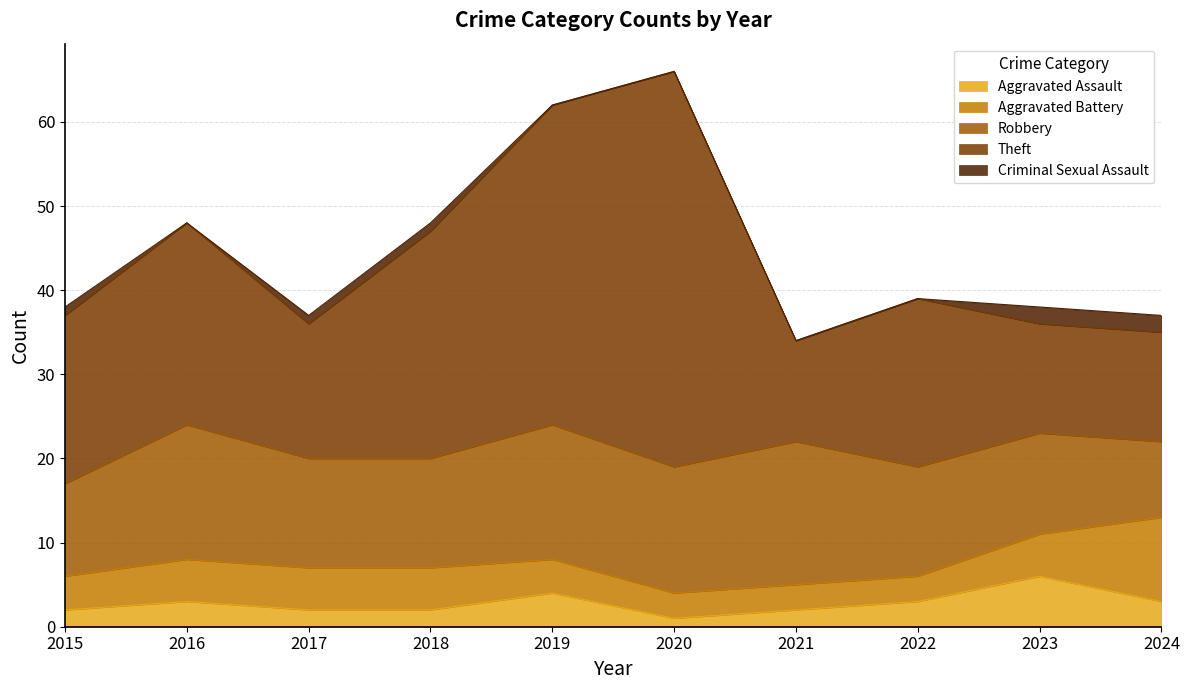

Reading left to right, transcribe all the data shown in this chart.

Aggravated Assault: 2	3	2	2	4	1	2	3	6	3
Aggravated Battery: 4	5	5	5	4	3	3	3	5	10
Robbery: 11	16	13	13	16	15	17	13	12	9
Theft: 20	24	16	27	38	47	12	20	13	13
Criminal Sexual Assault: 1	0	1	1	0	0	0	0	2	2